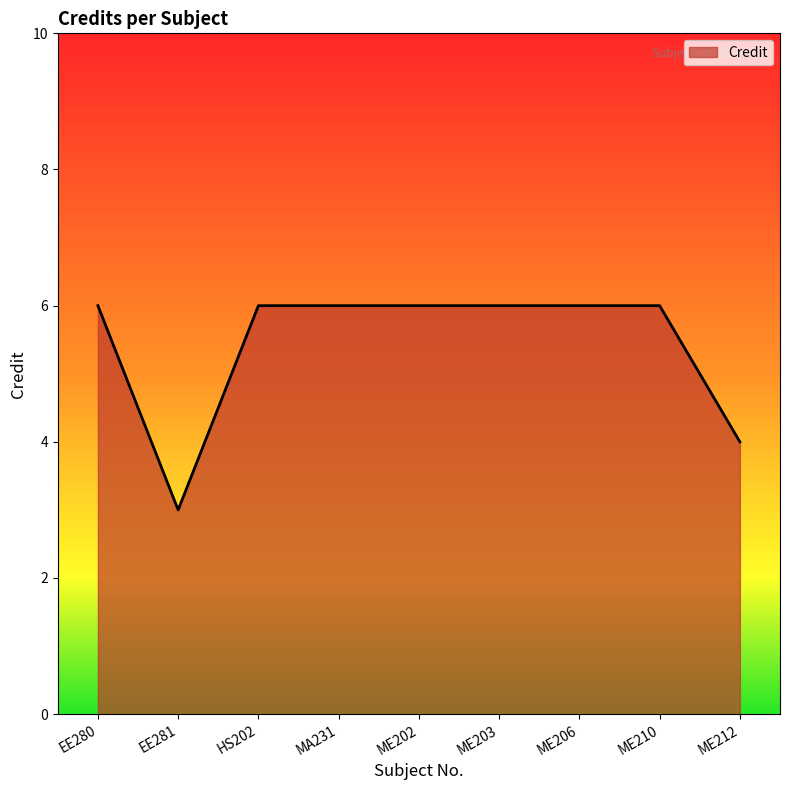

Where is the data nearest to the value 4?

ME212